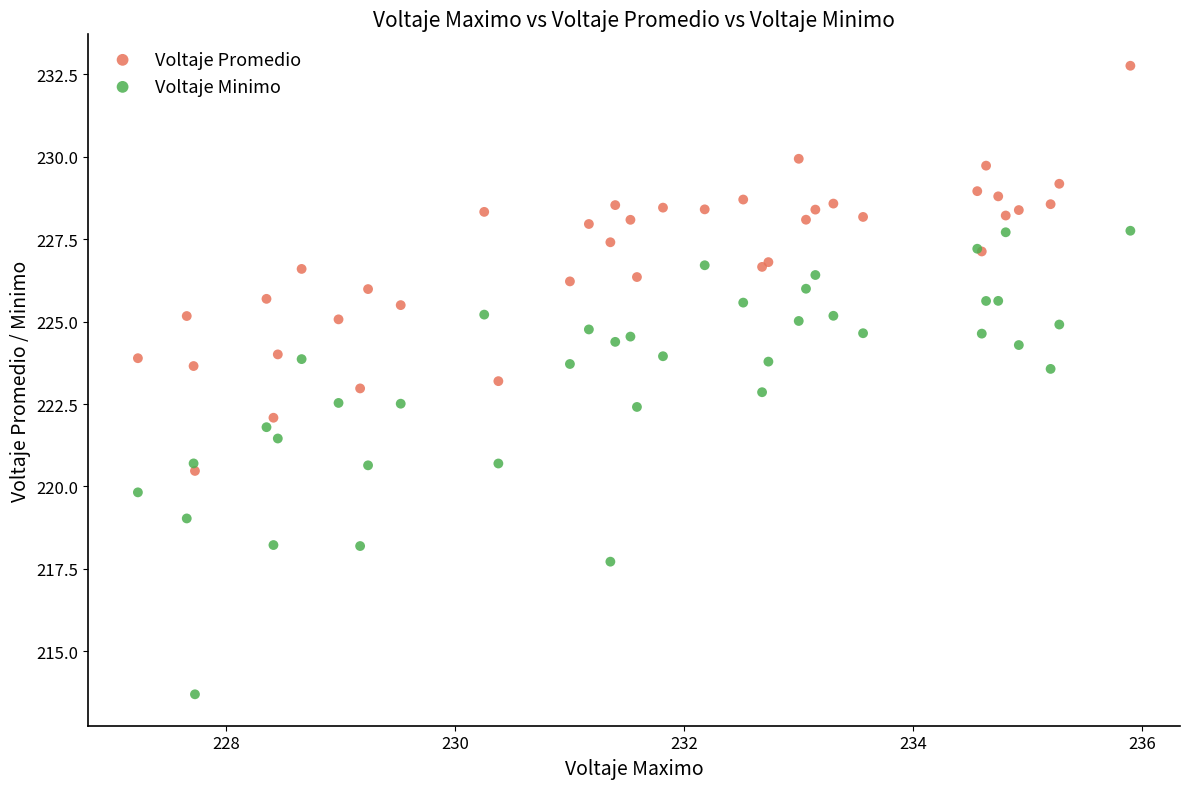

What is the X range (max minus min) for the scatter plot?

8.7